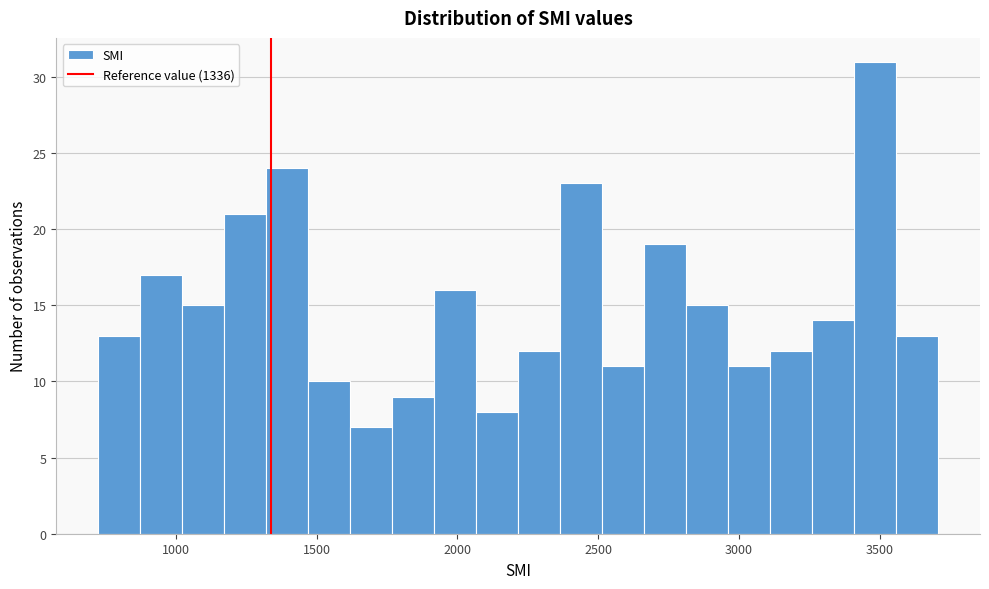

Around what value on the x-axis is the tallest bar? Give the approximate position of its centre, as read against the axis.

3500